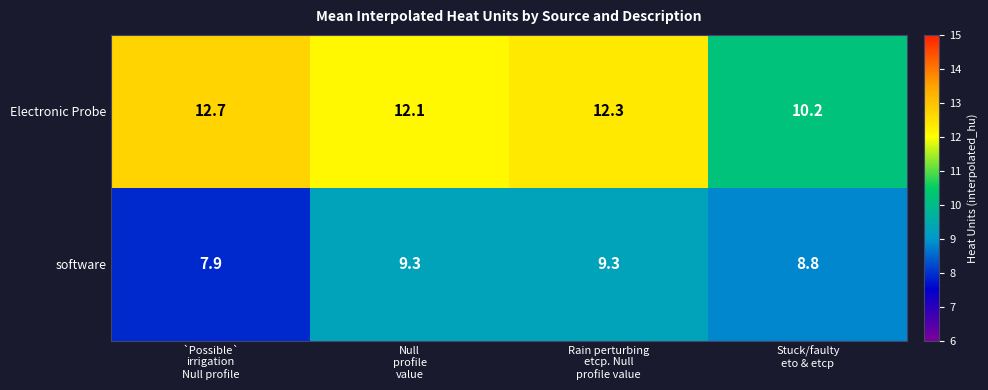

What is the smallest value displayed?

7.9